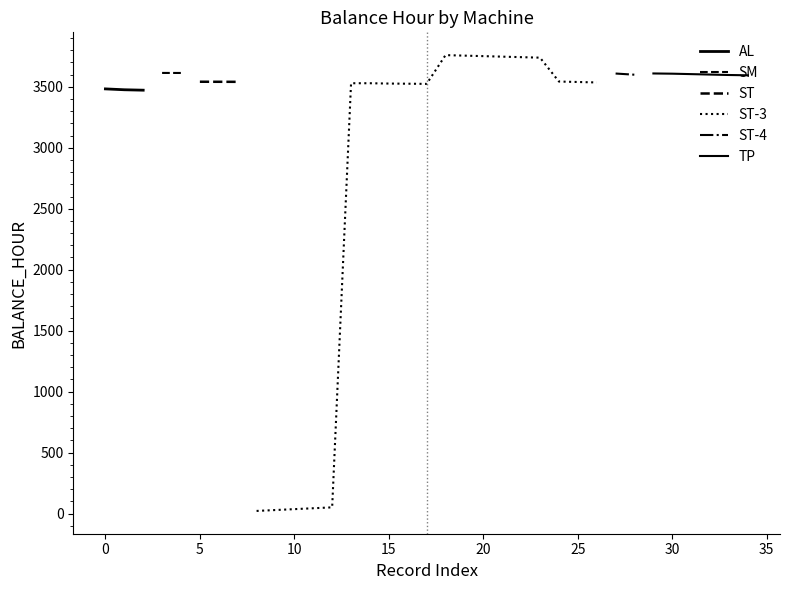

True or false: WARNING_CAUTION and BALANCE_HOUR intersect in this chart.

False